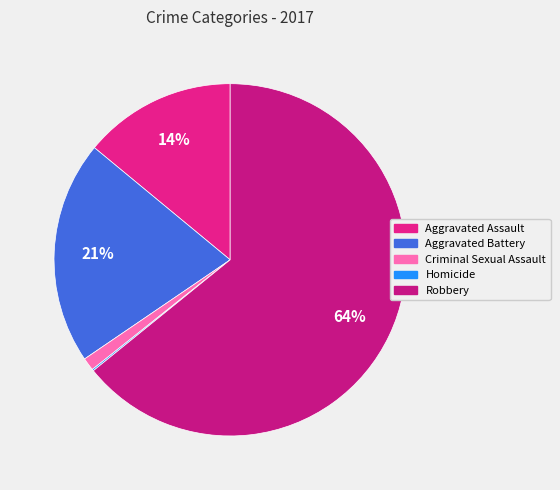

Is the sum of Robbery and Homicide greater than half?

Yes